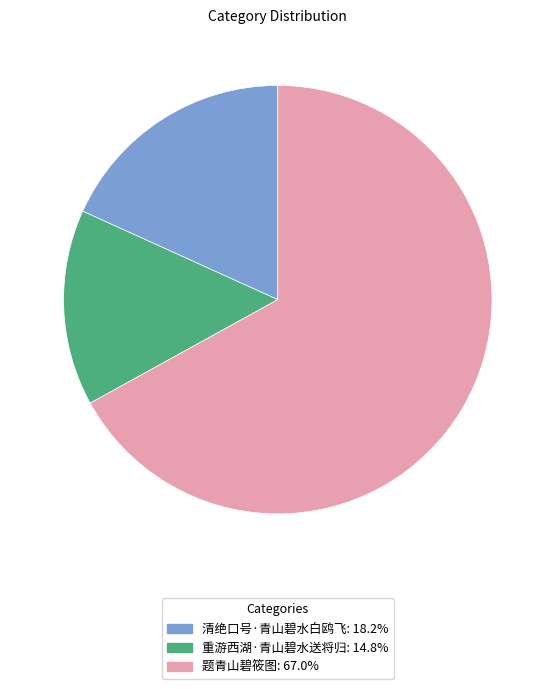

Which category has the biggest portion of the pie?

题青山碧筱图